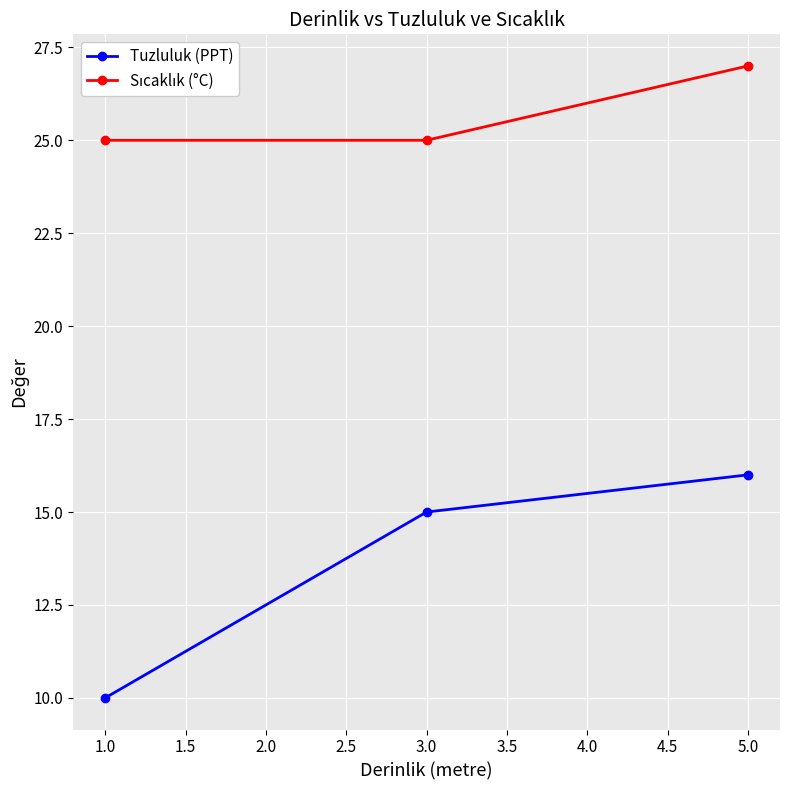

Count the number of data series in this chart.

2